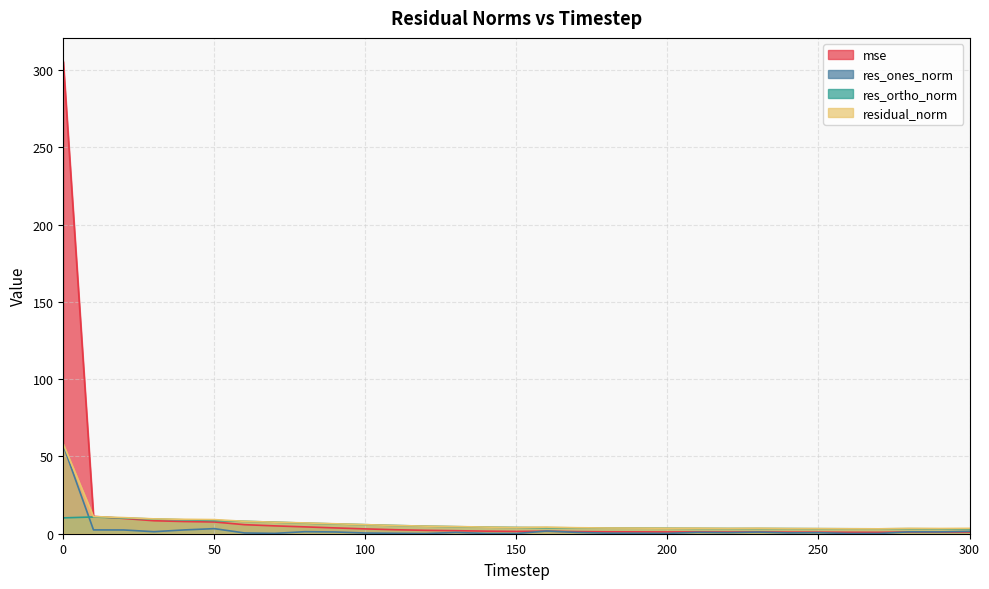

What is the value of the res_ortho_norm point at the 30th from the left?

3.2